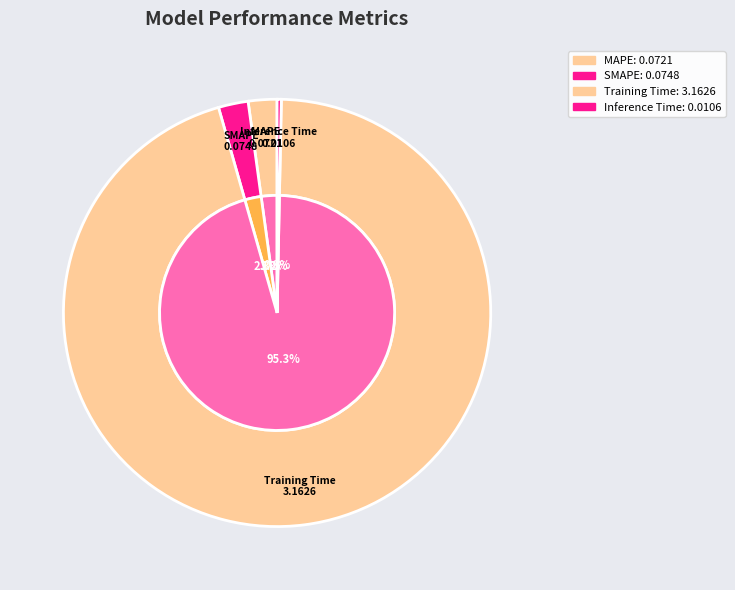

Combined, what portion of the pie is MAPE and SMAPE?

4.4%